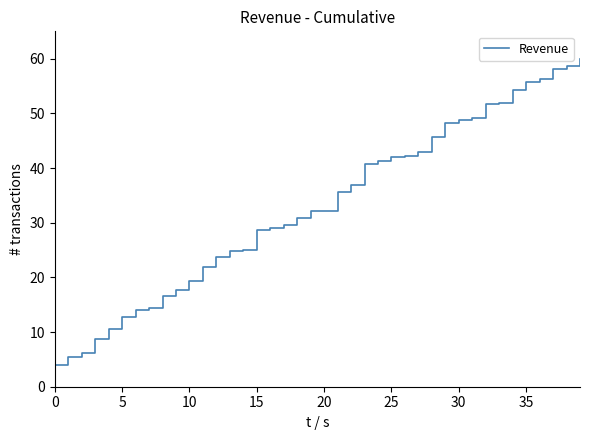

What is the maximum value shown in the chart?

60.0